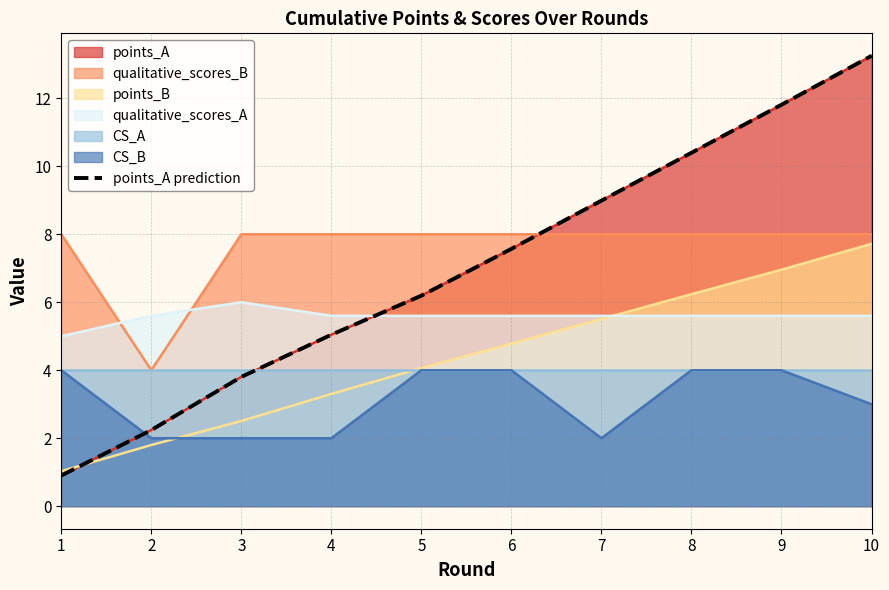

Reading left to right, transcribe all the data shown in this chart.

1=0.9	2=2.2	3=3.8	4=5.0	5=6.2	6=7.6	7=9.0	8=10.4	9=11.8	10=13.2